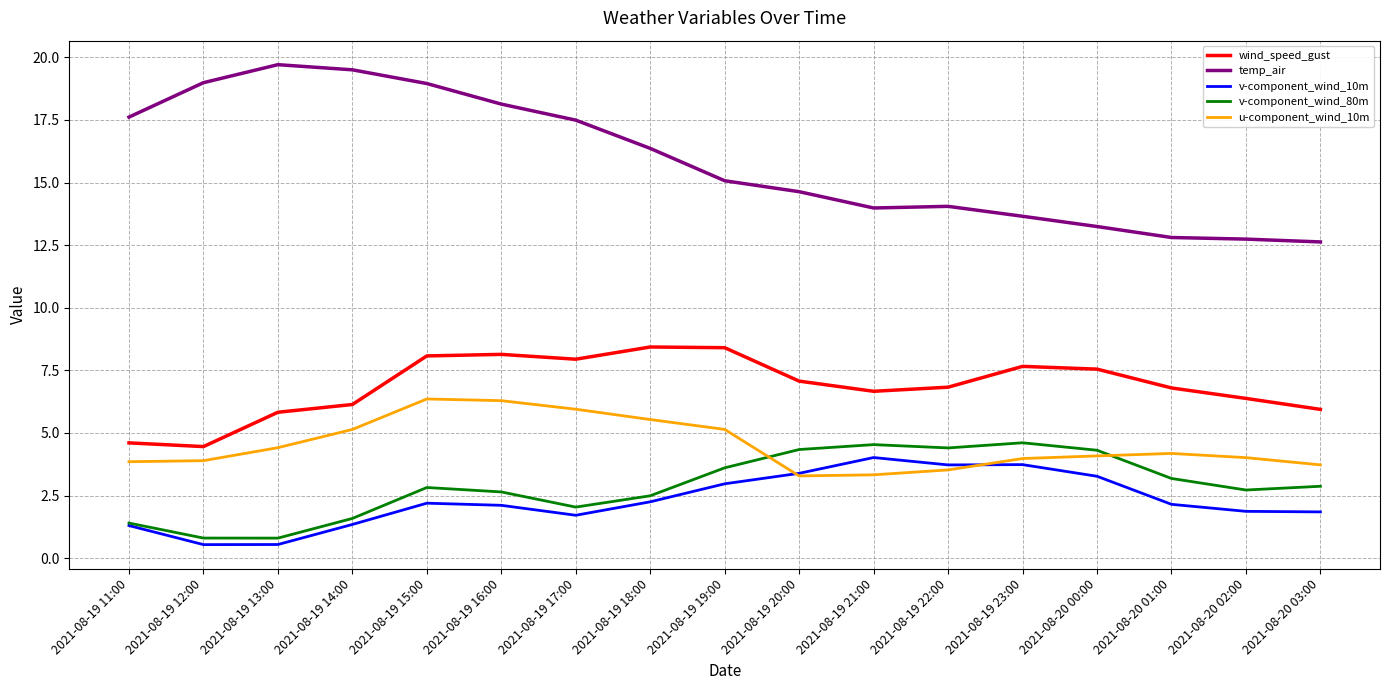

Which series has the largest range (max minus min)?

temp_air